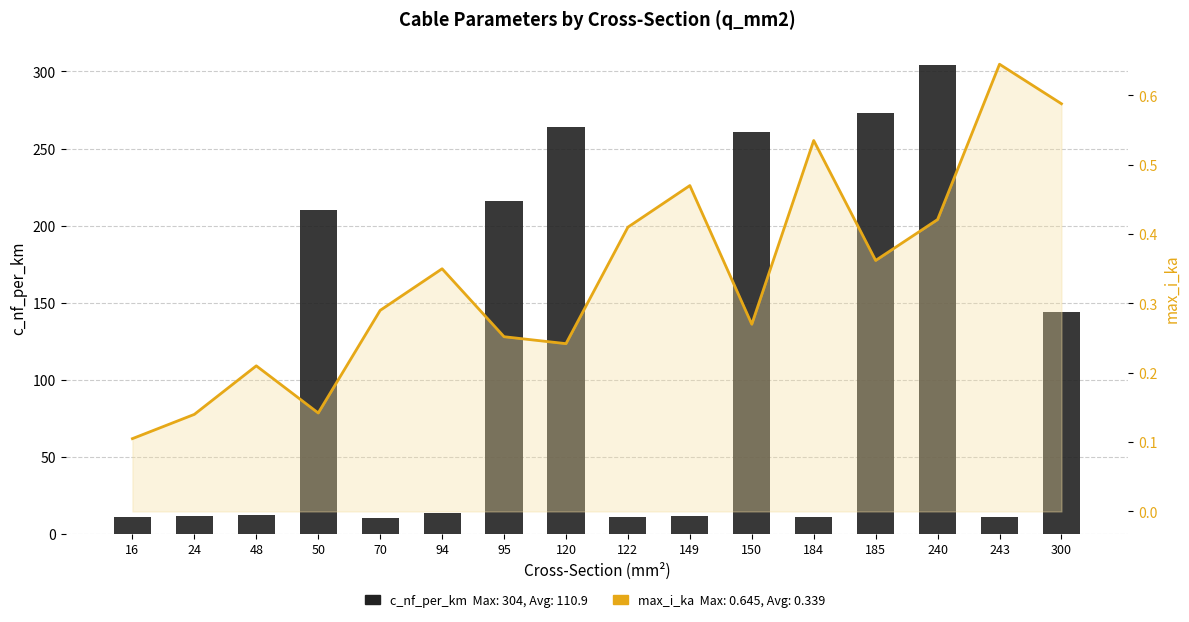

The value of max_i_ka line at 150 is 0.1. True or false?

False